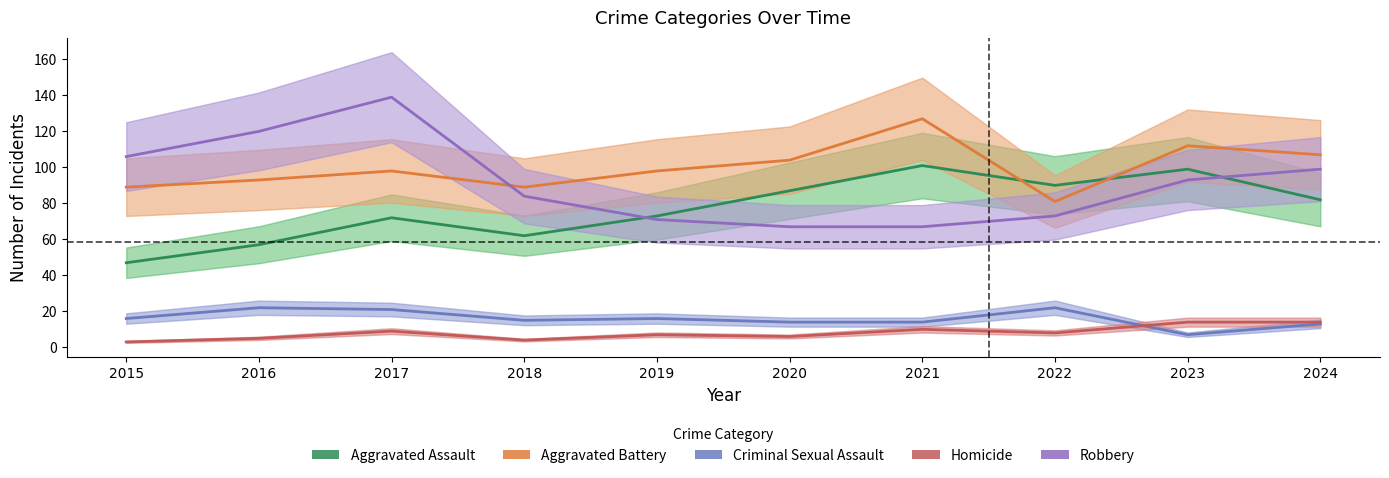

Does the chart display data point markers on the line(s)?

No